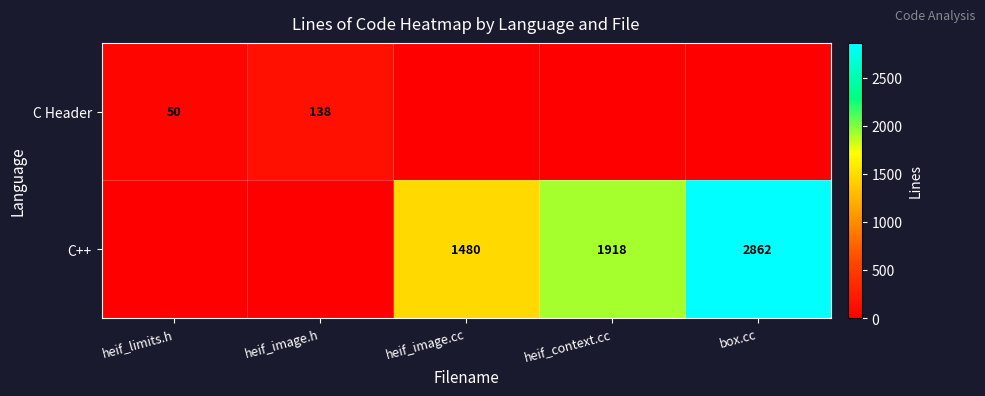

Is the value of C Header at heif_limits.h greater than the value of C++ at heif_context.cc?

No